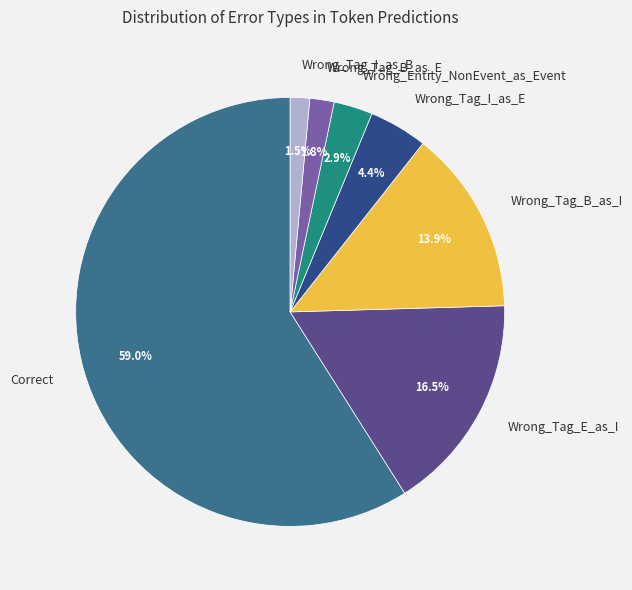

What is the largest slice in the pie chart?

Correct